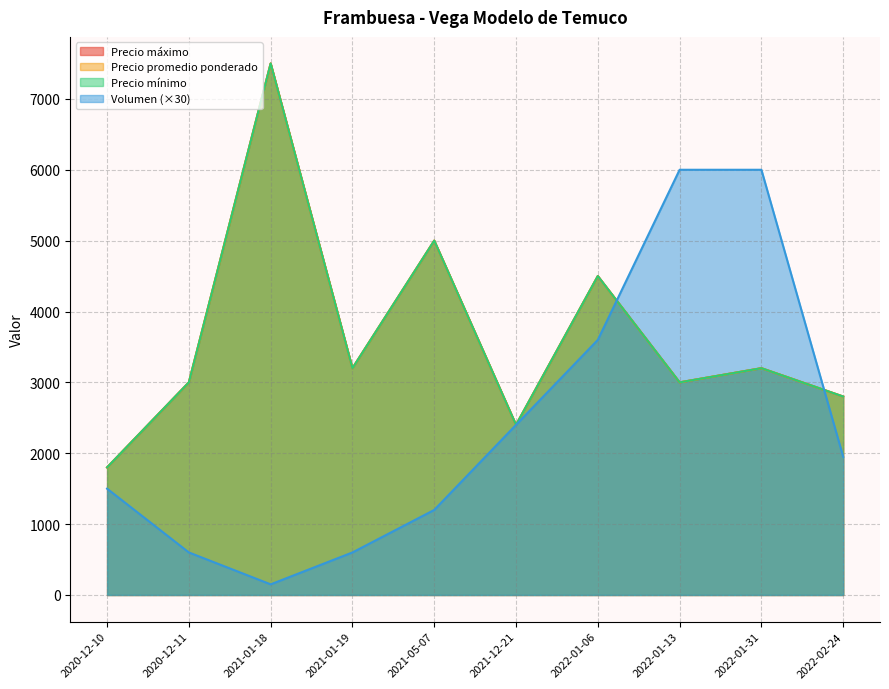

Where does the Precio máximo series first go above 3200?

2021-01-18